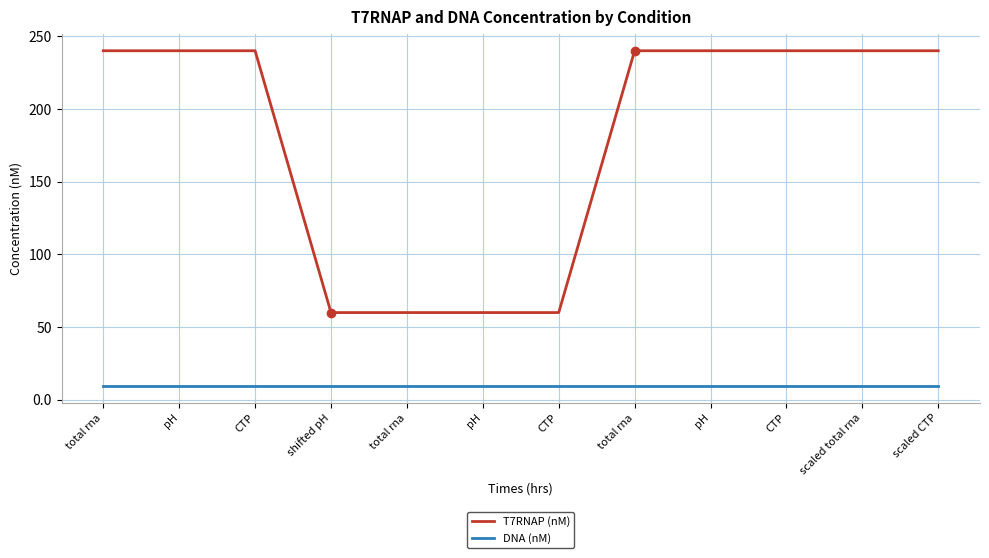

At which label does T7RNAP (nM) reach its minimum?

shifted pH